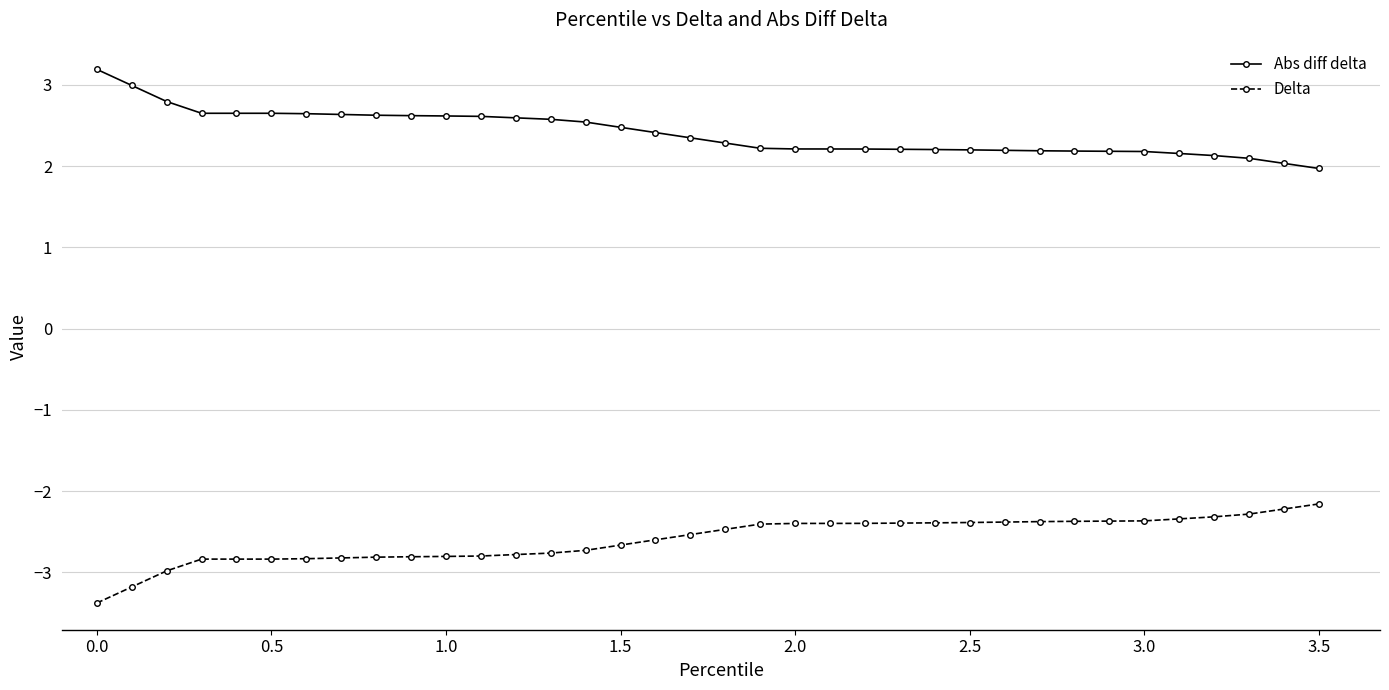

What is the average value of the Delta series?

-2.6